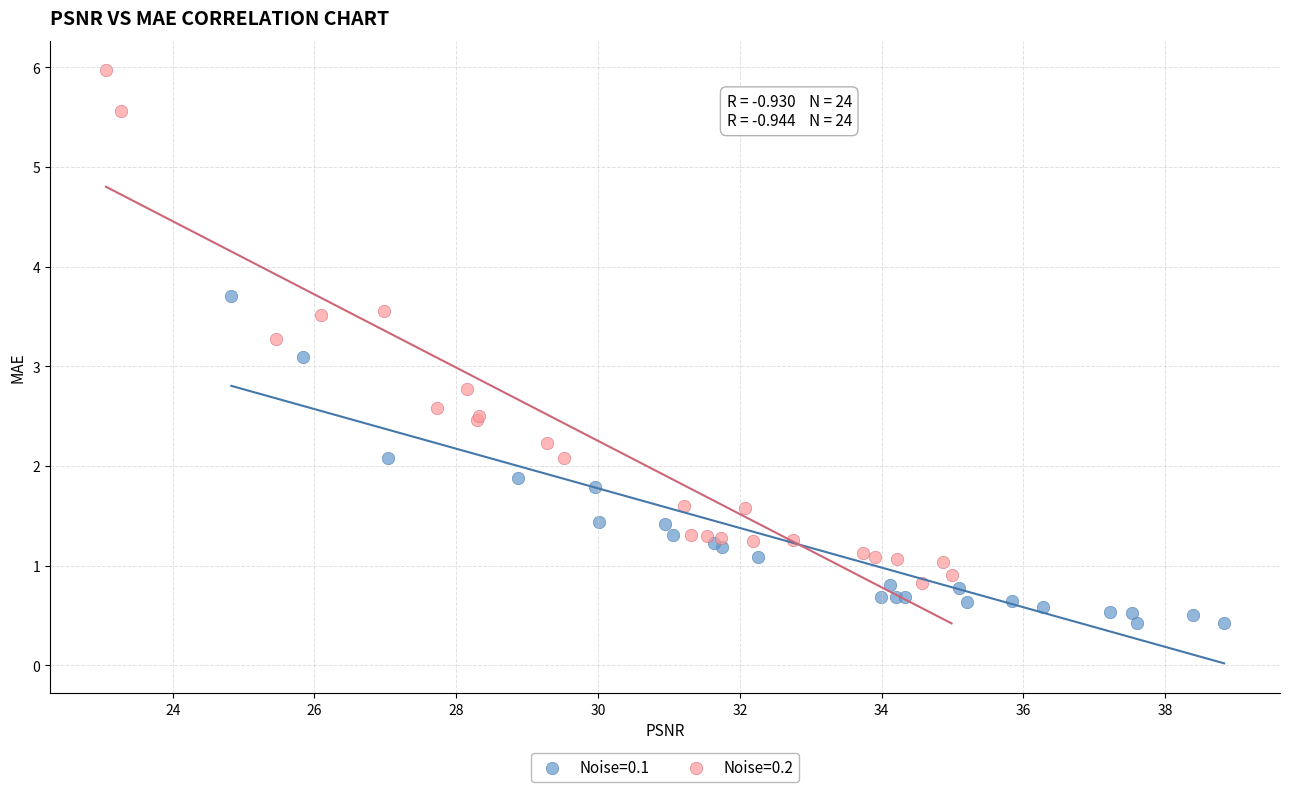

Which series contains the highest Y value?

Noise=0.2